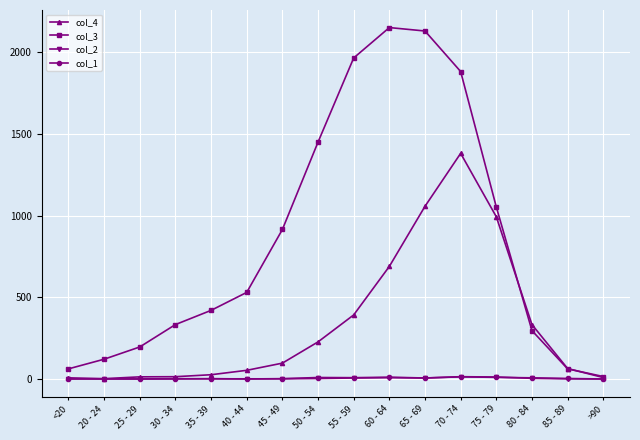

What is the label of the 16th point from the right?

<20